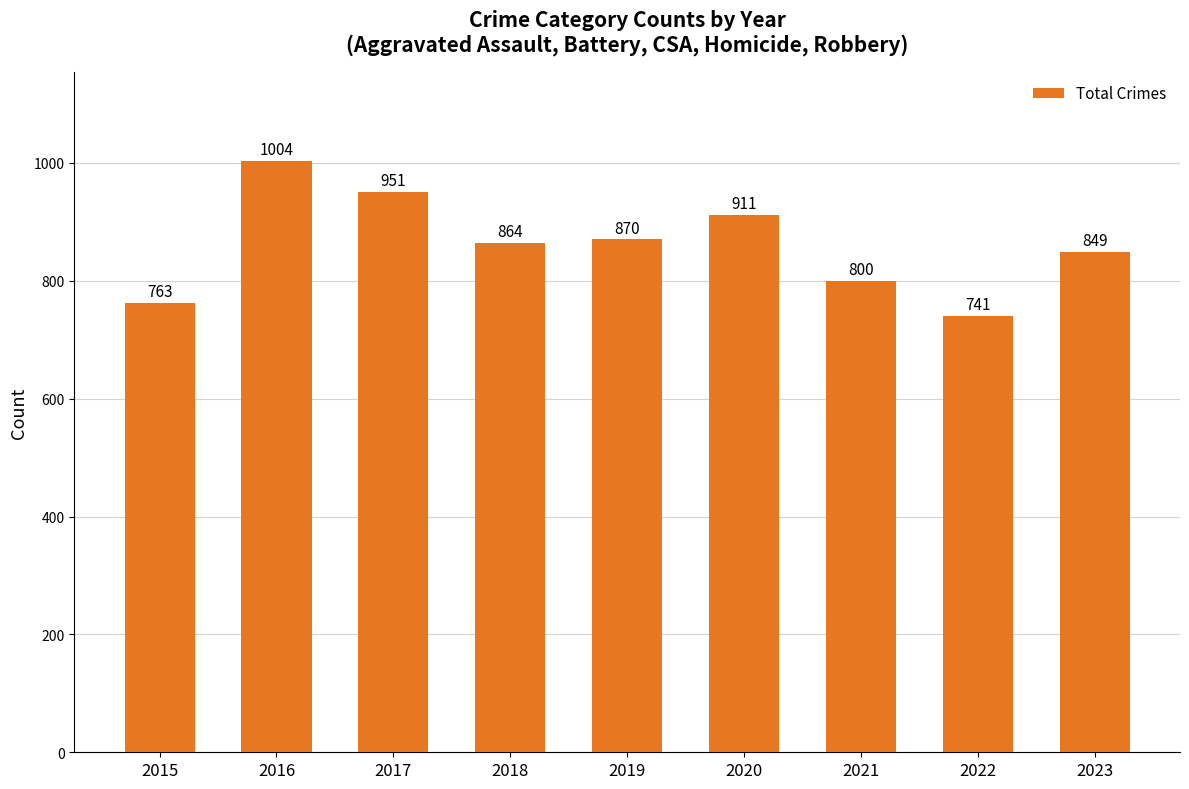

Reading left to right, transcribe all the data shown in this chart.

763	1004	951	864	870	911	800	741	849